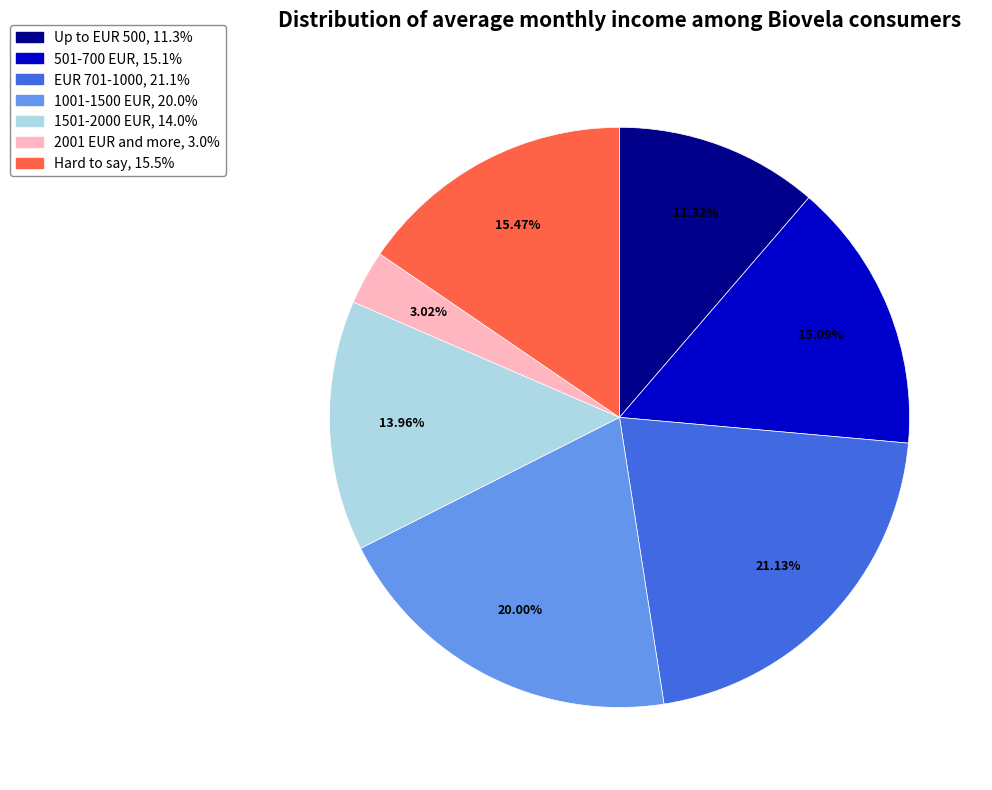

Combined, what portion of the pie is EUR 701-1000 and Up to EUR 500?

32.5%